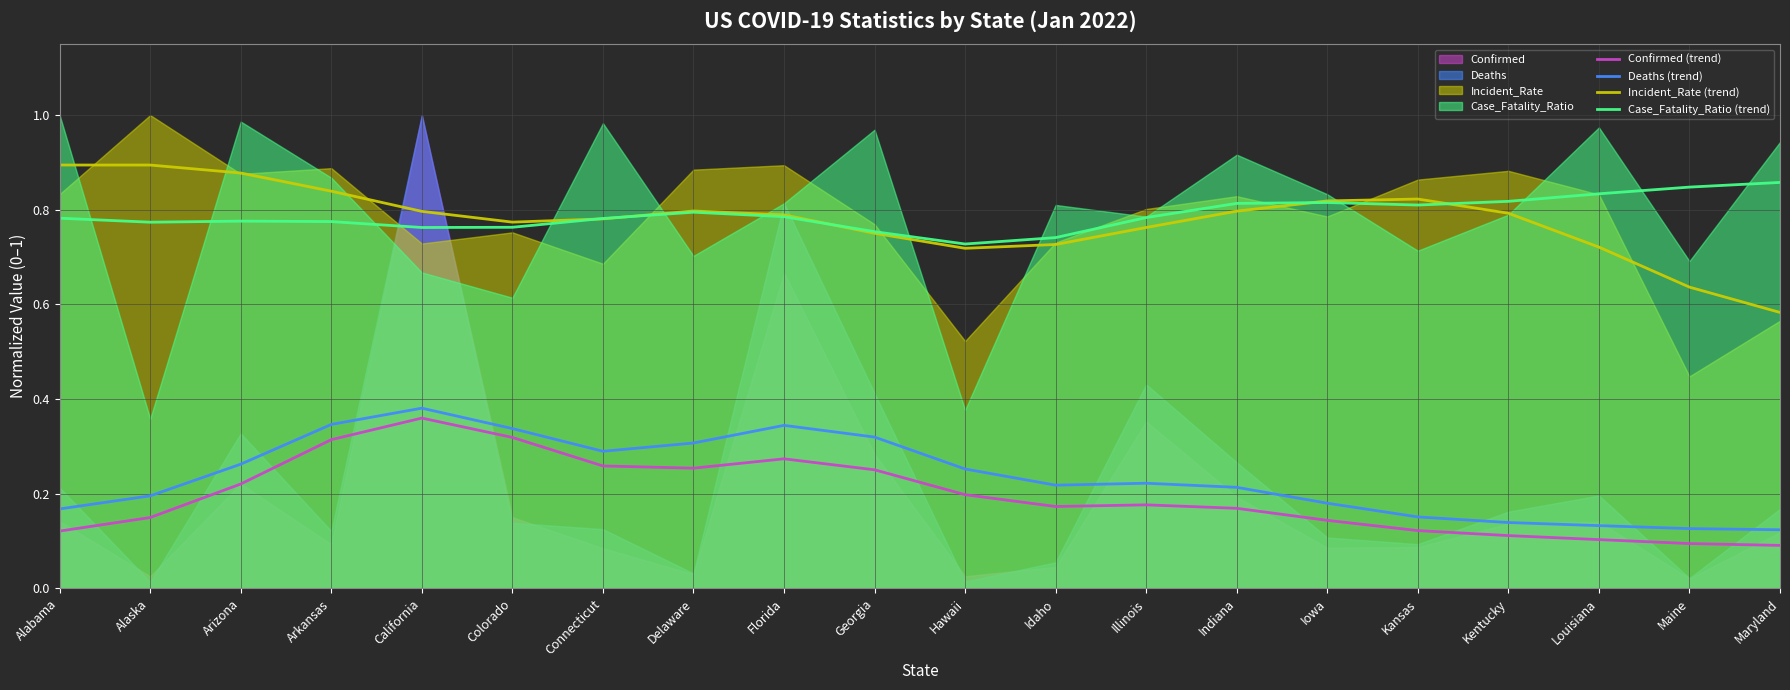

List the labels in order of Case_Fatality_Ratio (trend) value, smallest first.

Hawaii, Idaho, Georgia, California, Colorado, Alaska, Arkansas, Arizona, Connecticut, Alabama, Illinois, Florida, Delaware, Kansas, Indiana, Iowa, Kentucky, Louisiana, Maine, Maryland